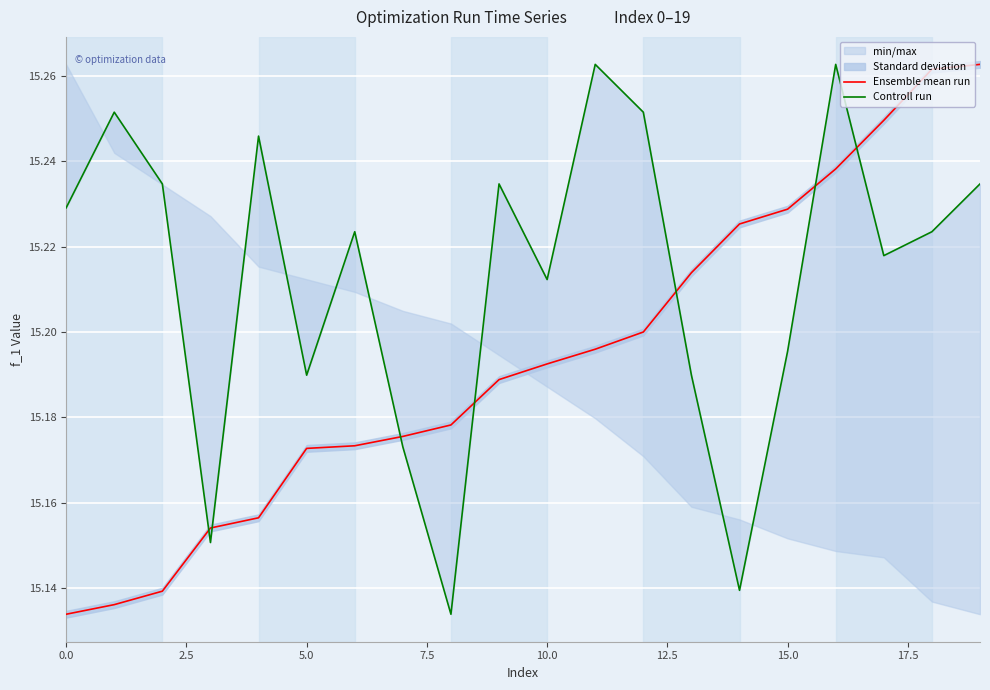

What is the greatest value displayed?

15.3